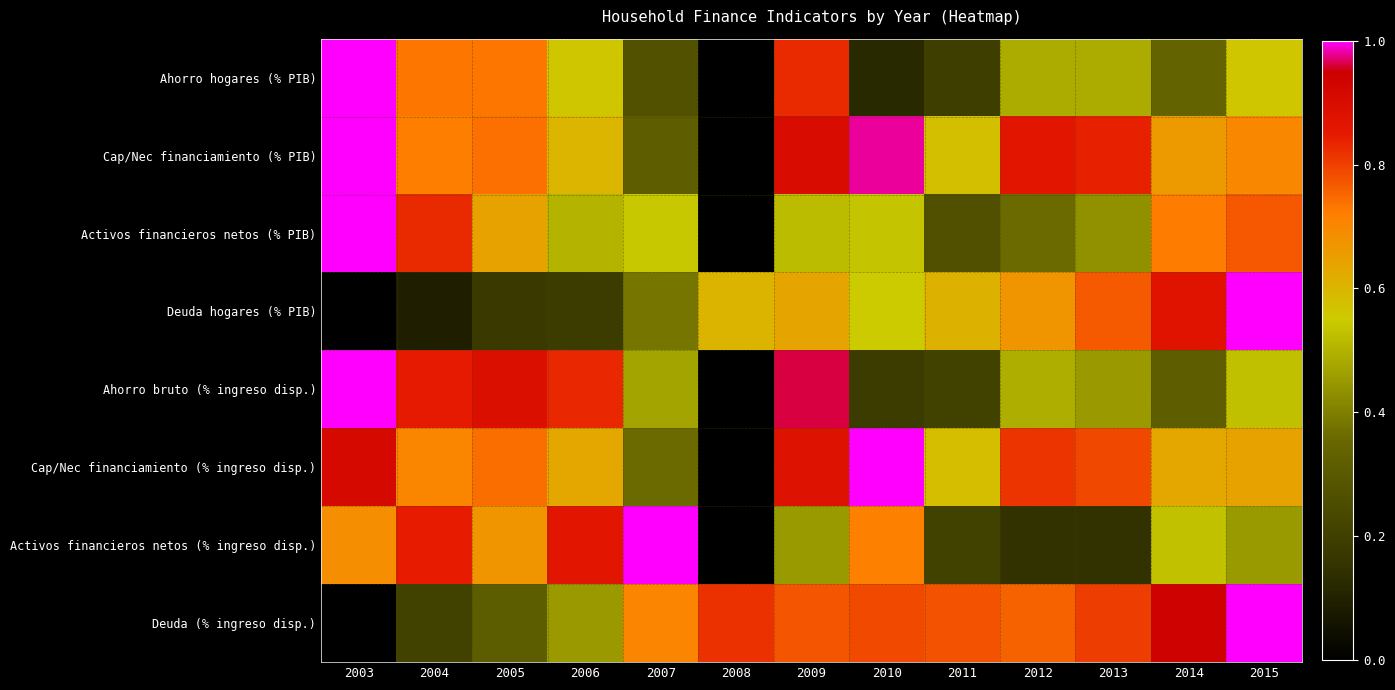

Reading right to left, list all the values displayed in this chart.

Ahorro hogares (% PIB): 2015=0.6	2014=0.3	2013=0.5	2012=0.5	2011=0.2	2010=0.1	2009=0.8	2008=0.0	2007=0.3	2006=0.6	2005=0.7	2004=0.7	2003=1.0
Cap/Nec financiamiento (% PIB): 2015=0.7	2014=0.7	2013=0.8	2012=0.9	2011=0.6	2010=1.0	2009=0.9	2008=0.0	2007=0.3	2006=0.6	2005=0.7	2004=0.7	2003=1.0
Activos financieros netos (% PIB): 2015=0.8	2014=0.7	2013=0.4	2012=0.4	2011=0.3	2010=0.5	2009=0.5	2008=0.0	2007=0.5	2006=0.5	2005=0.6	2004=0.8	2003=1.0
Deuda hogares (% PIB): 2015=1.0	2014=0.9	2013=0.8	2012=0.7	2011=0.6	2010=0.5	2009=0.6	2008=0.6	2007=0.4	2006=0.2	2005=0.2	2004=0.1	2003=0.0
Ahorro bruto (% ingreso disp.): 2015=0.5	2014=0.3	2013=0.5	2012=0.5	2011=0.2	2010=0.2	2009=1.0	2008=0.0	2007=0.5	2006=0.8	2005=0.9	2004=0.8	2003=1.0
Cap/Nec financiamiento (% ingreso disp.): 2015=0.6	2014=0.6	2013=0.8	2012=0.8	2011=0.6	2010=1.0	2009=0.9	2008=0.0	2007=0.4	2006=0.6	2005=0.7	2004=0.7	2003=0.9
Activos financieros netos (% ingreso disp.): 2015=0.5	2014=0.5	2013=0.1	2012=0.1	2011=0.2	2010=0.7	2009=0.5	2008=0.0	2007=1.0	2006=0.9	2005=0.7	2004=0.8	2003=0.7
Deuda (% ingreso disp.): 2015=1.0	2014=0.9	2013=0.8	2012=0.8	2011=0.8	2010=0.8	2009=0.8	2008=0.8	2007=0.7	2006=0.5	2005=0.3	2004=0.2	2003=0.0